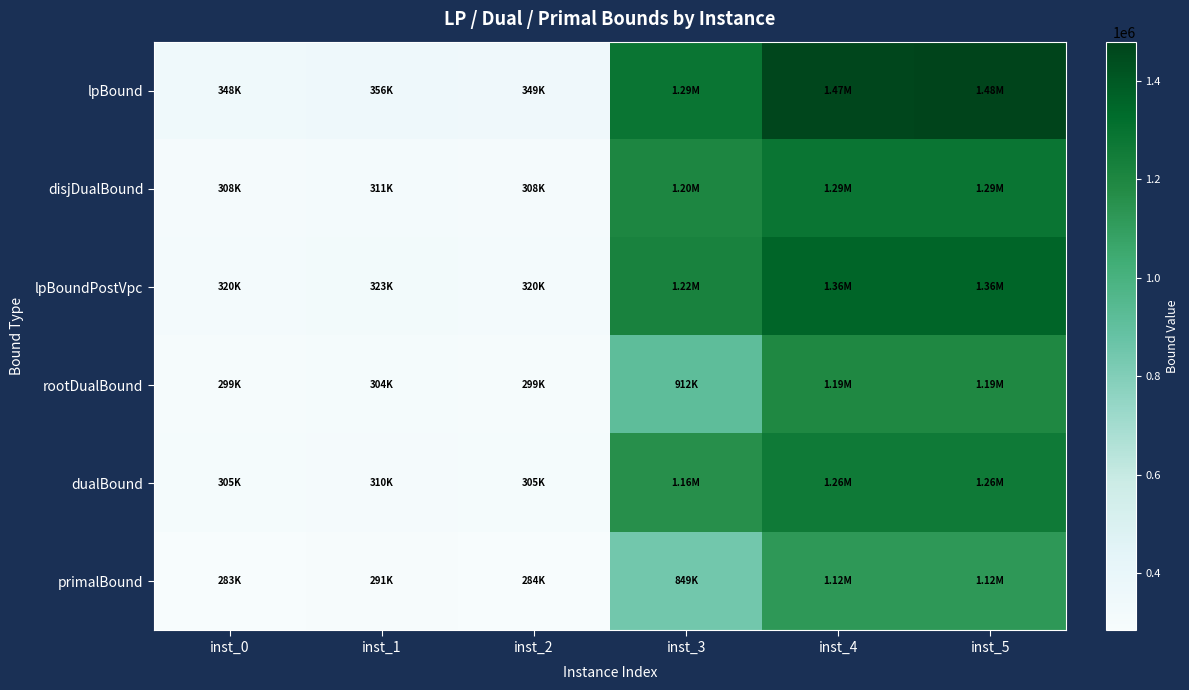

Reading left to right, what are all the values shown in this chart?

lpBound: inst_0=348385.3	inst_1=356323.7	inst_2=348978.7	inst_3=1287890.2	inst_4=1468468.1	inst_5=1480195.0
disjDualBound: inst_0=307888.5	inst_1=311403.2	inst_2=308476.5	inst_3=1203827.1	inst_4=1286489.8	inst_5=1286618.2
lpBoundPostVpc: inst_0=320343.6	inst_1=322898.8	inst_2=320343.6	inst_3=1222691.9	inst_4=1357884.7	inst_5=1358012.8
rootDualBound: inst_0=299251.6	inst_1=304043.7	inst_2=299251.6	inst_3=912318.3	inst_4=1192758.6	inst_5=1192758.6
dualBound: inst_0=304973.6	inst_1=309811.7	inst_2=305318.3	inst_3=1160229.0	inst_4=1263462.5	inst_5=1263570.8
primalBound: inst_0=282995.4	inst_1=291177.9	inst_2=283568.8	inst_3=848558.2	inst_4=1122449.0	inst_5=1122555.8